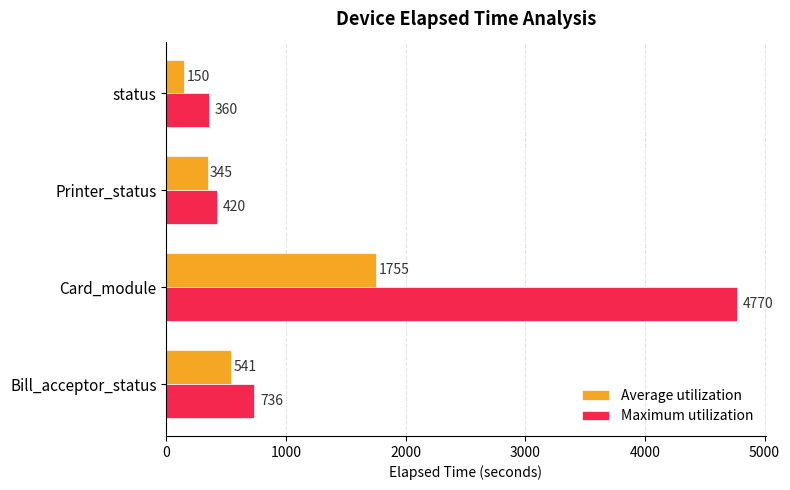

What is the highest value of the Average utilization series?

1755